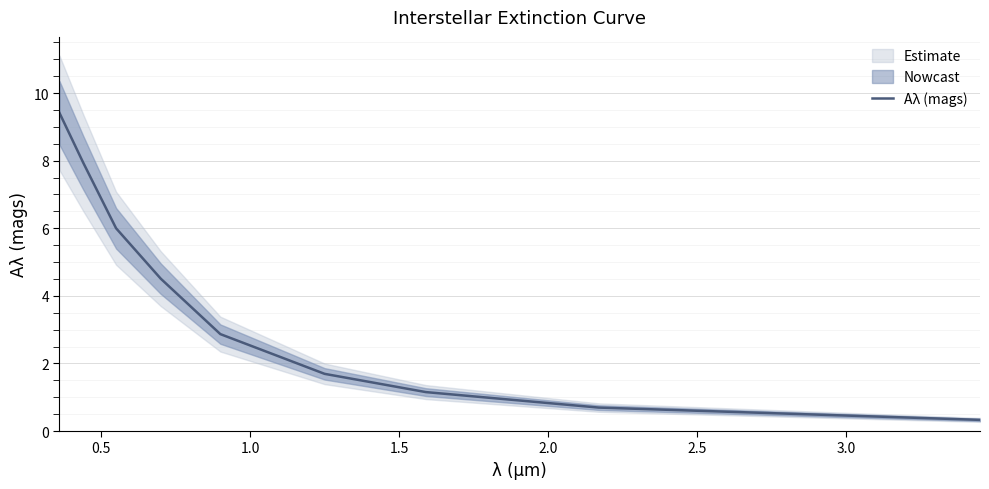

What is the highest value of the Aλ (mags) series?

9.4